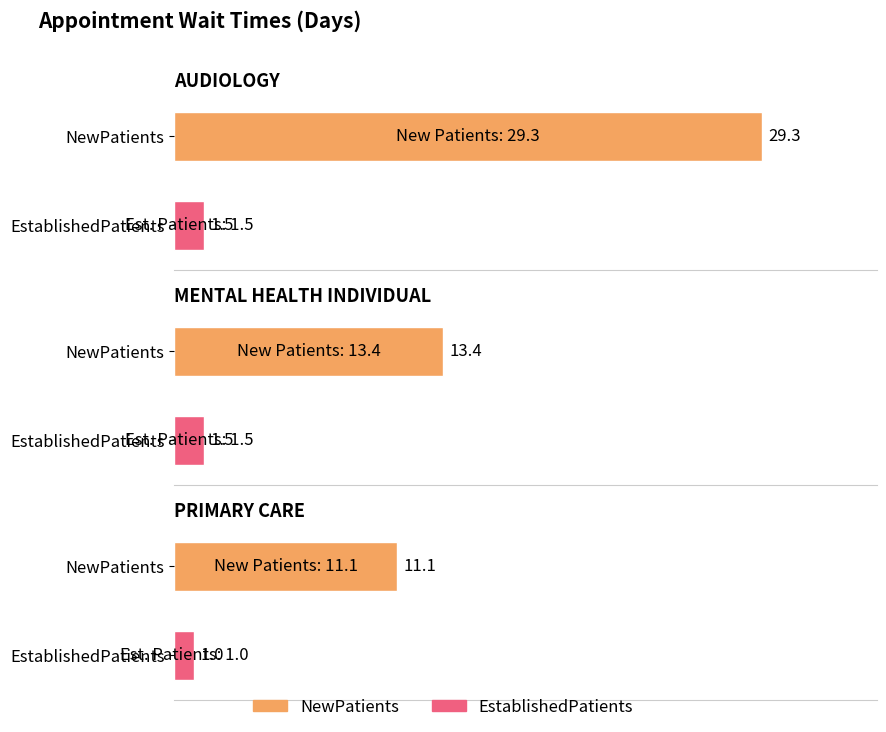

What is the difference between the EstablishedPatients values at MENTAL HEALTH INDIVIDUAL and PRIMARY CARE?

0.5